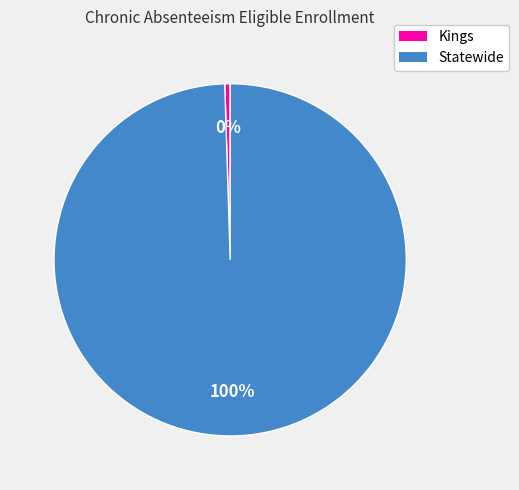

The Kings slice represents 0% of the pie. True or false?

True